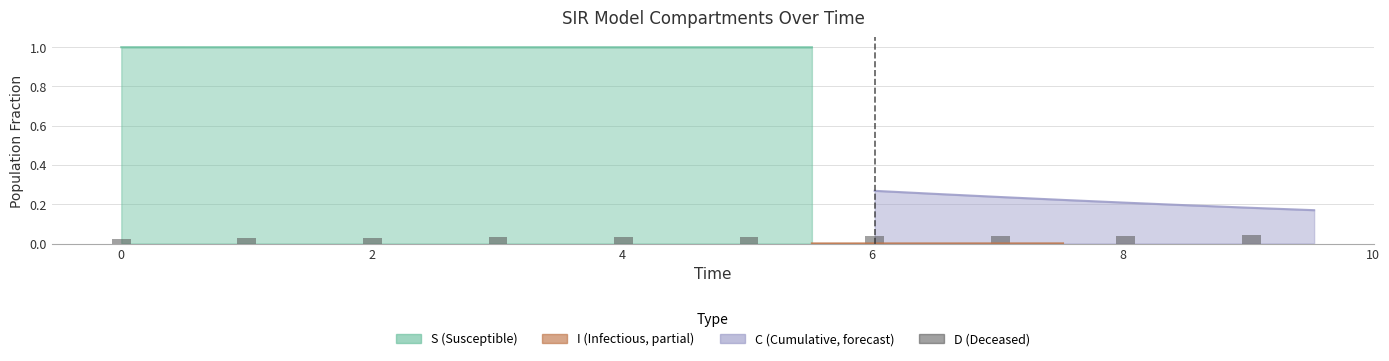

The chart shows a value of 0.1 at 4. True or false?

False